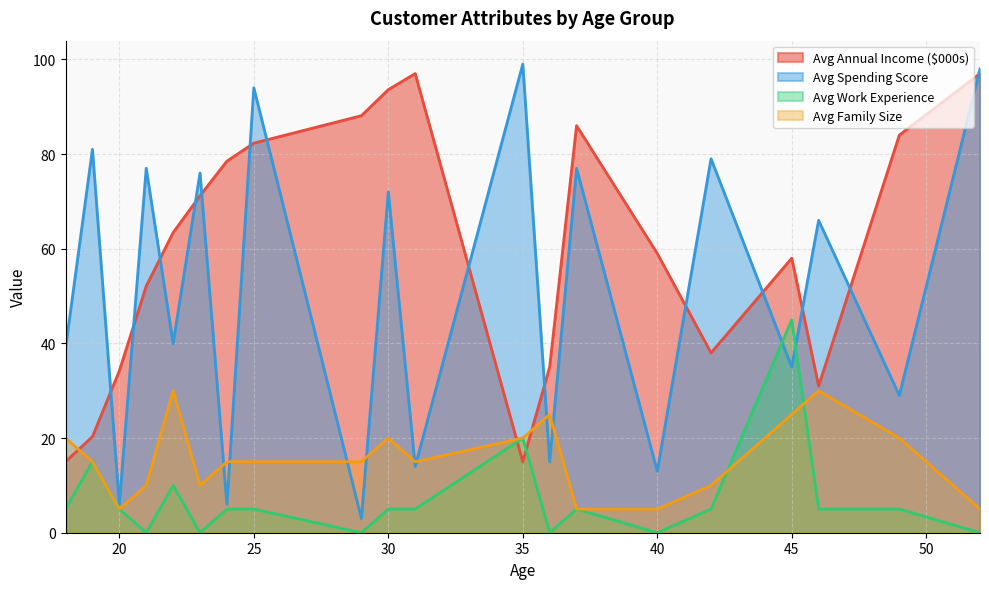

Which series has the largest total across all categories?

Avg Annual Income ($000s)